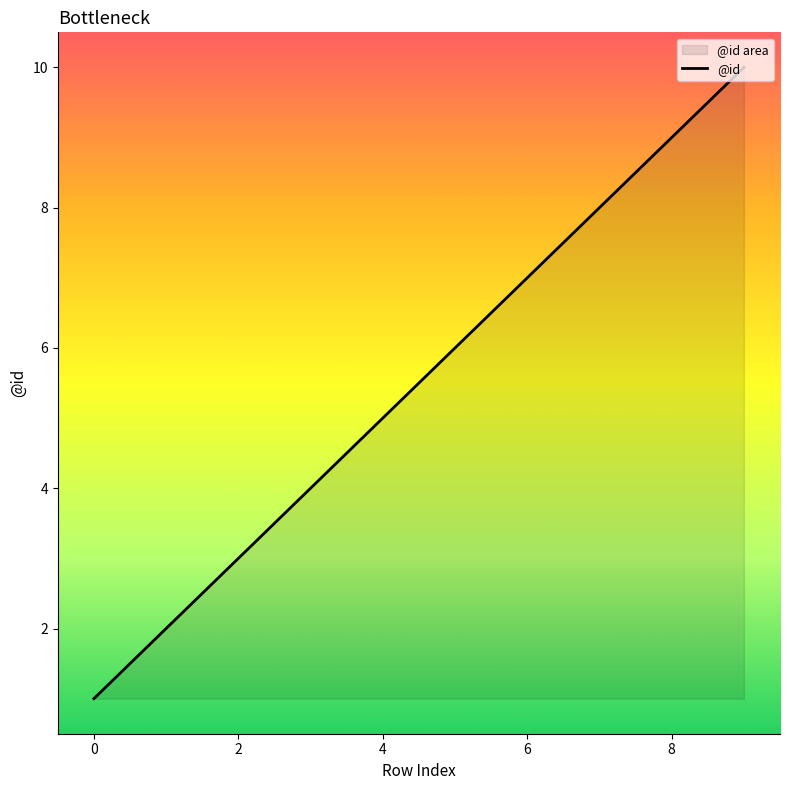

What is the ratio of the value at 6 to the value at 0?

7.0